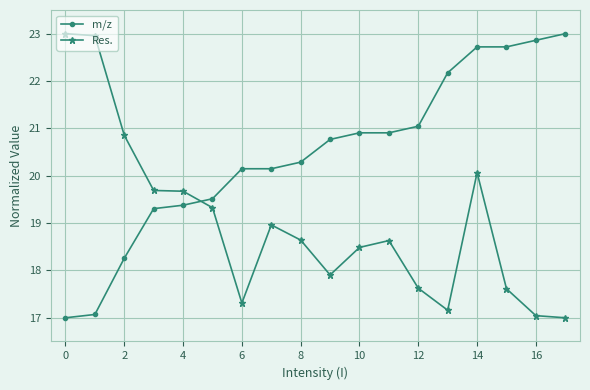

What is the difference between the maximum and second lowest values in the Res. series?

6.0